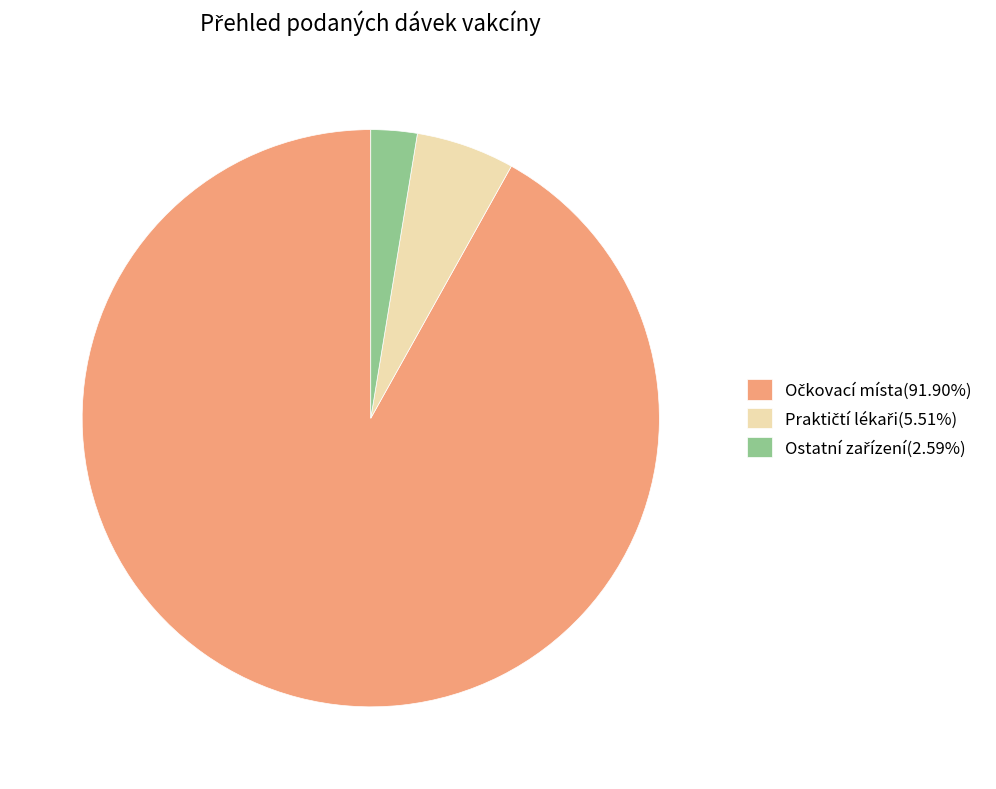

How many segments does this pie chart have?

3